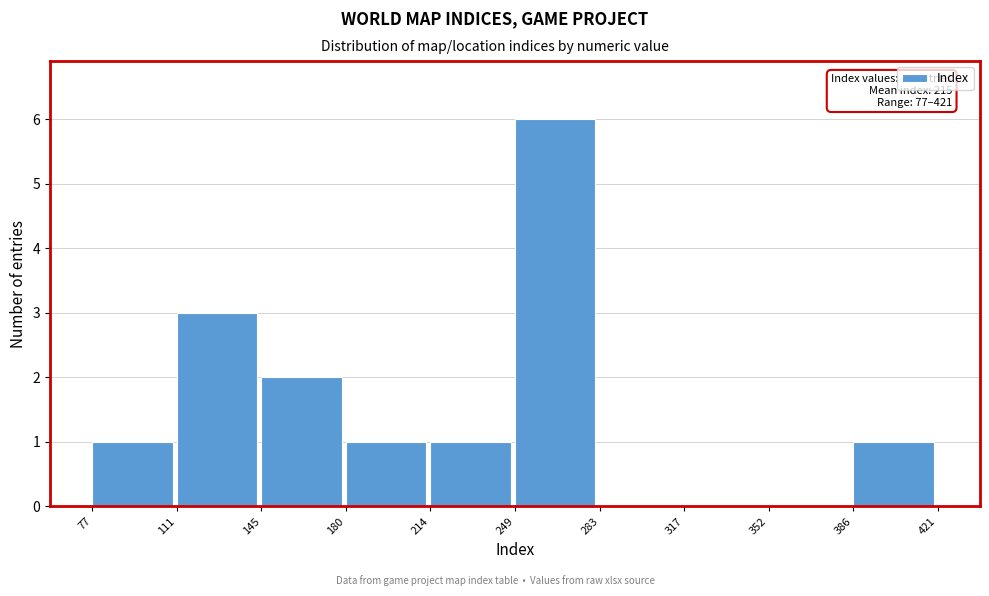

Over which range of the x-axis is the bar tallest?

249 to 283